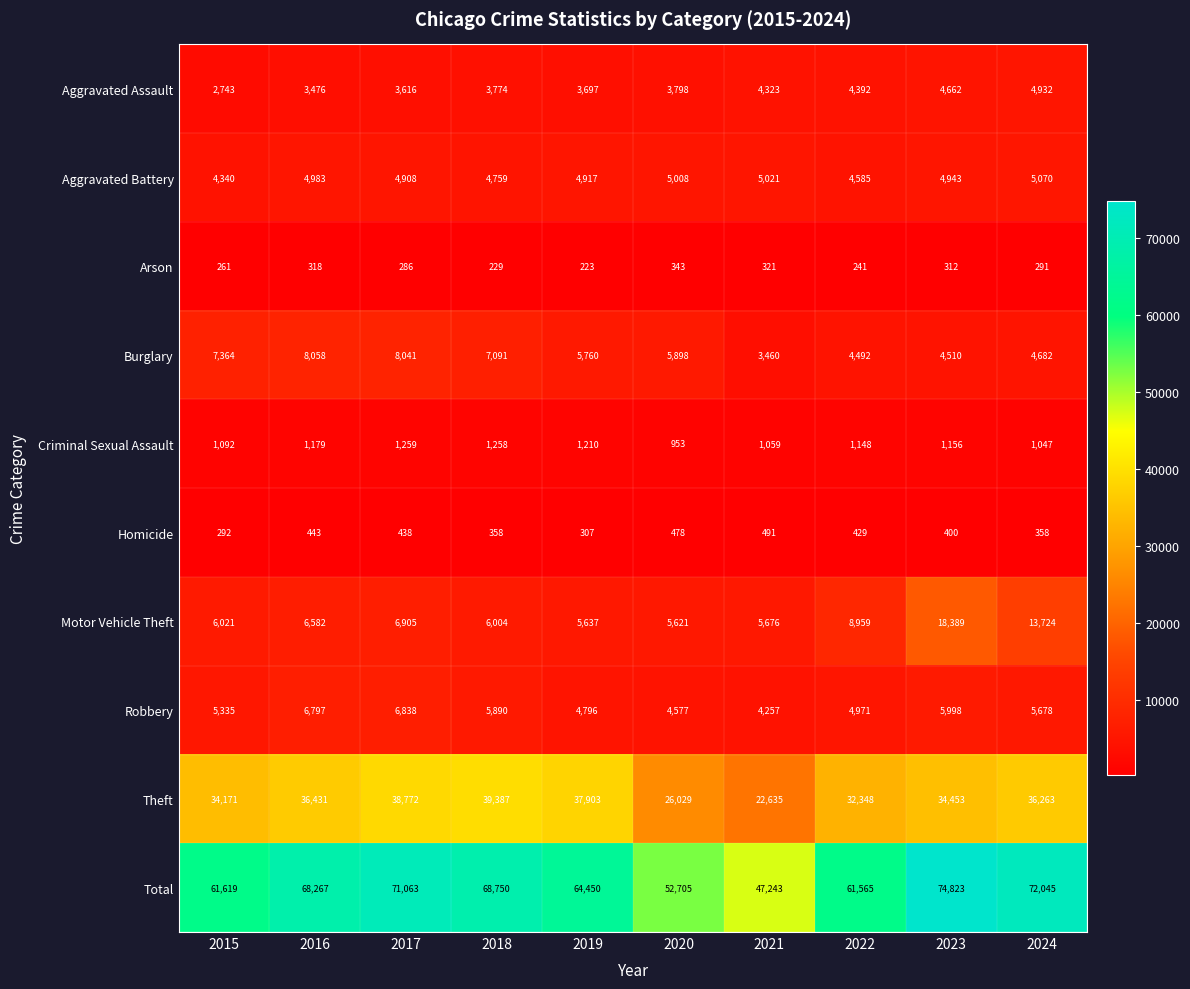

What is the total value across all series at 2020?

105410